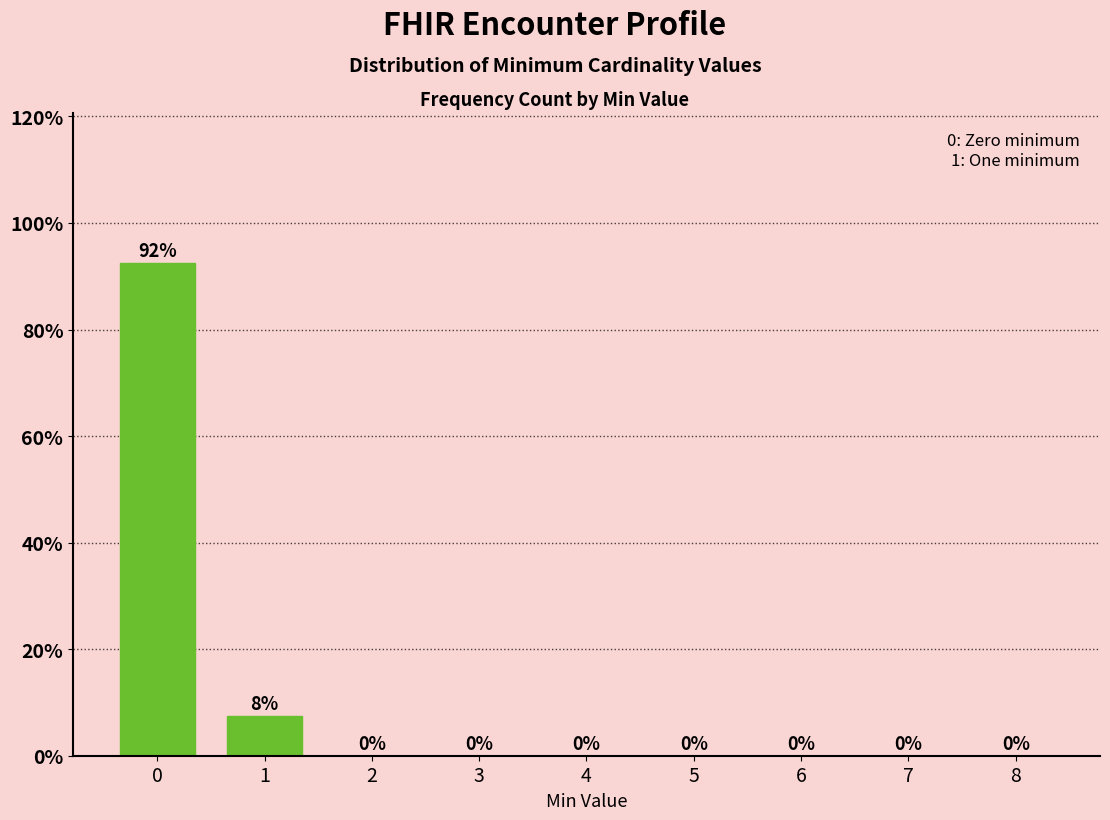

What is the greatest value displayed?

92.5